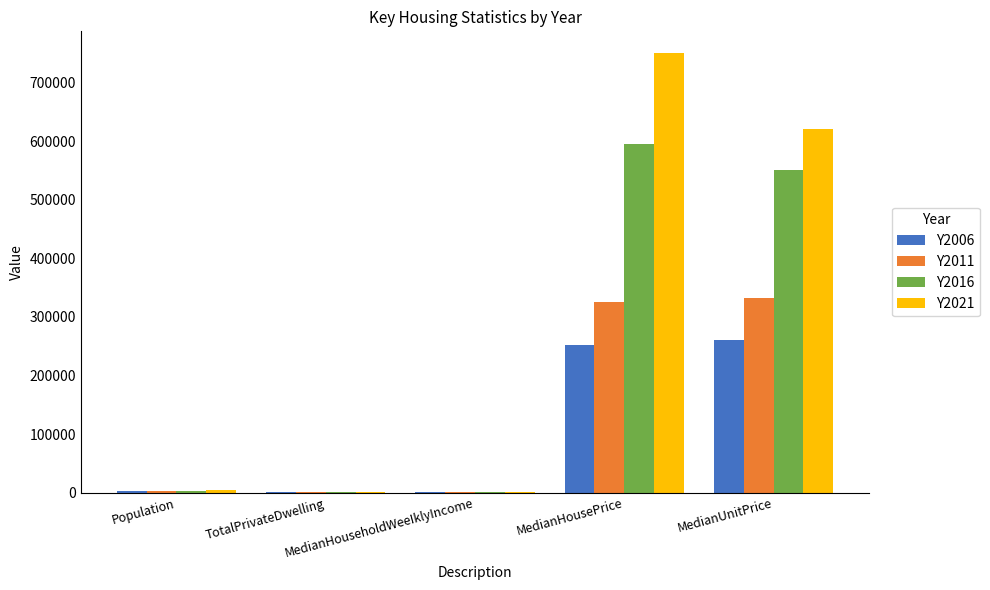

What is the total value across all series at MedianHouseholdWeeIklyIncome?

3272